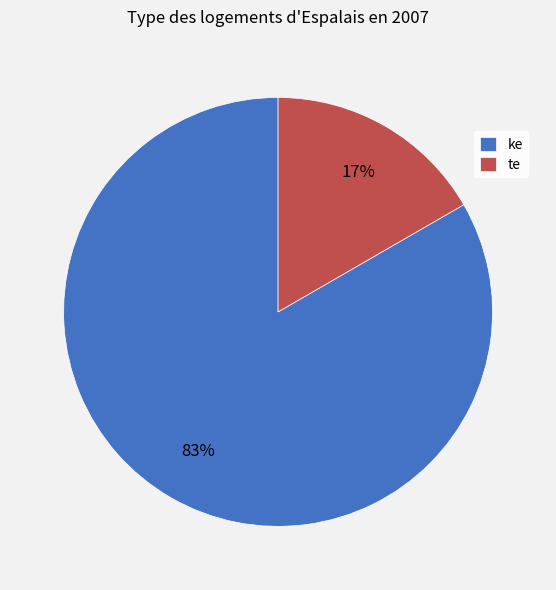

To the nearest percent, what is the average slice percentage?

50%